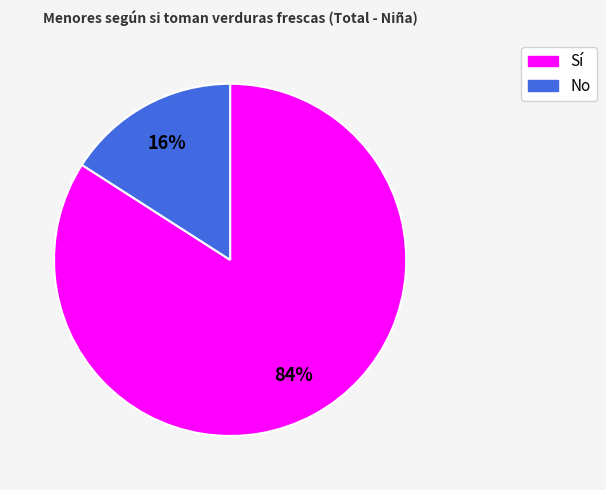

Is there a majority slice in this chart?

Yes